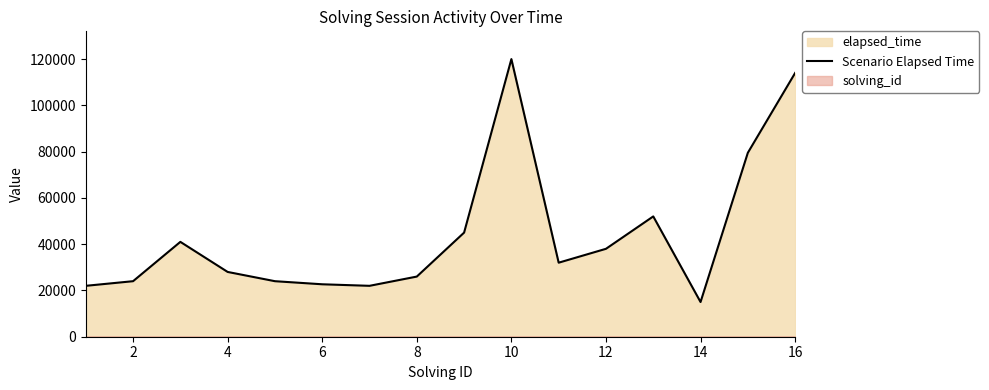

The value of Scenario Elapsed Time at 10 is 206789. True or false?

False